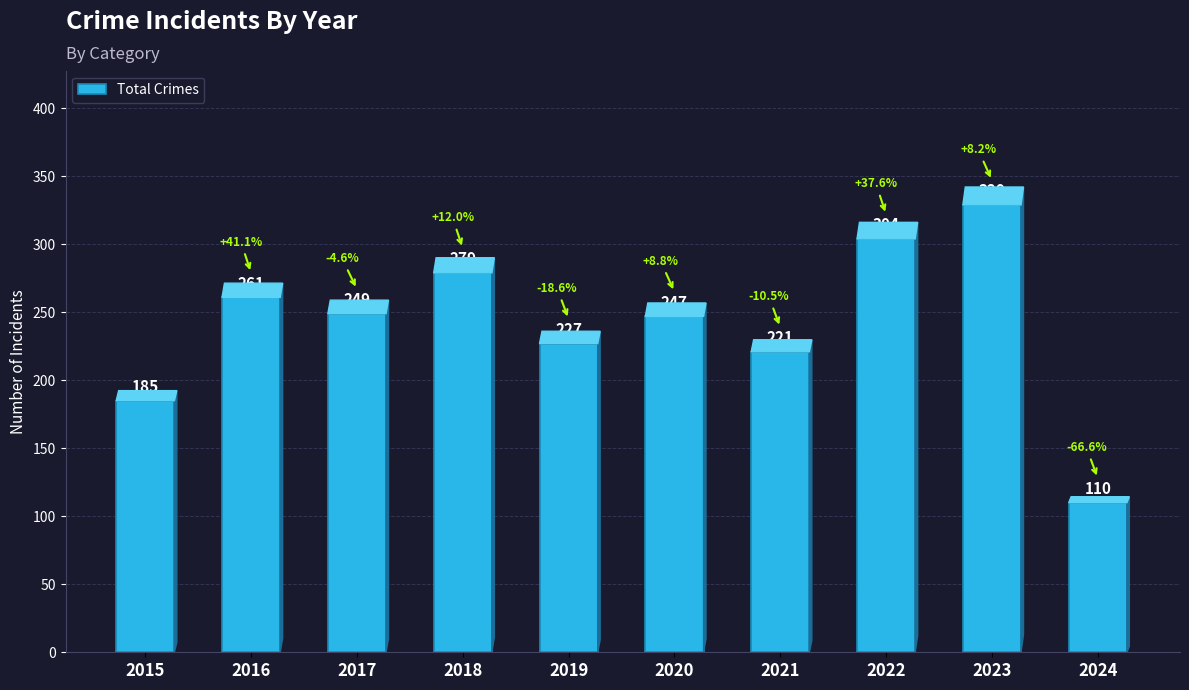

What is the sum of all values?

2412